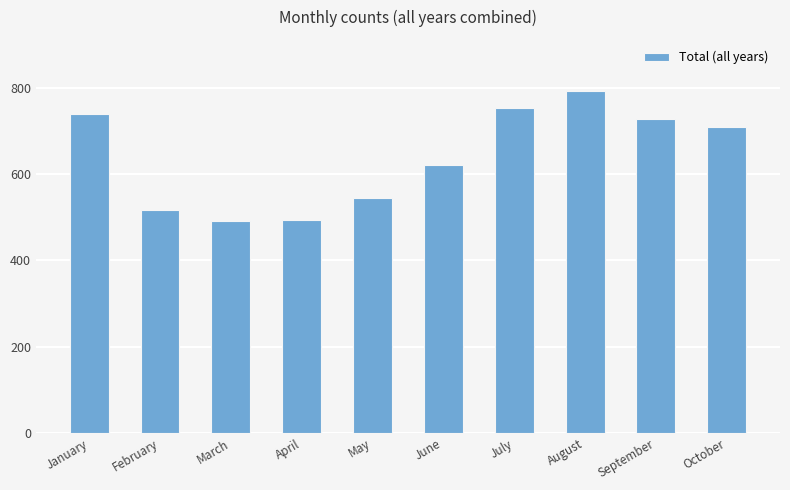

Which has a higher value, July or October?

July